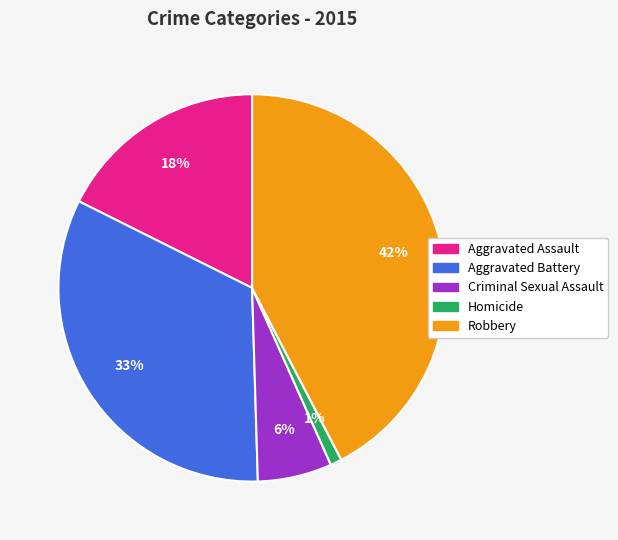

Does Aggravated Assault represent more than half of the total?

No